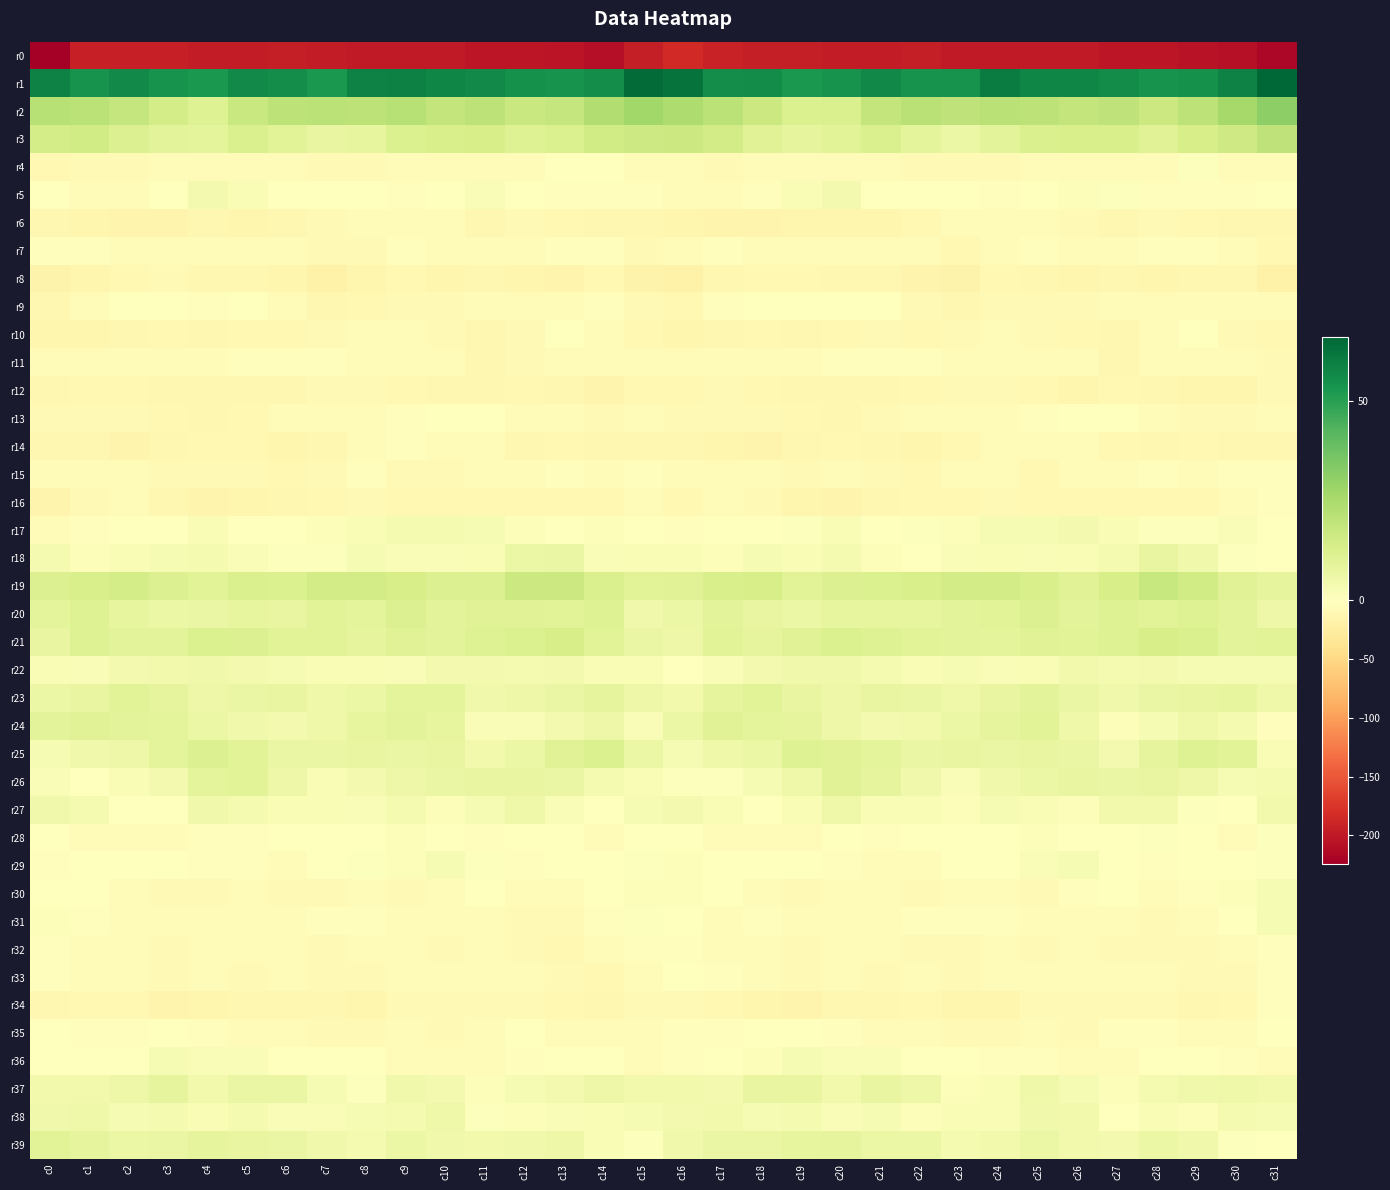

What is the maximum value shown in the chart?

66.2